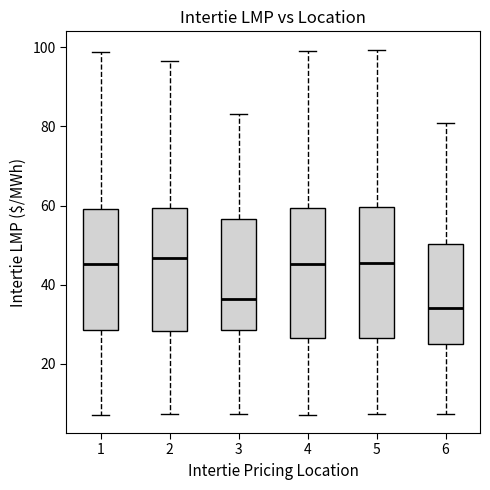

Where does the lower whisker of the box at x = 5 end on the y-axis? The values are not printed on the chart, so give them approximately, as read against the axis.

8